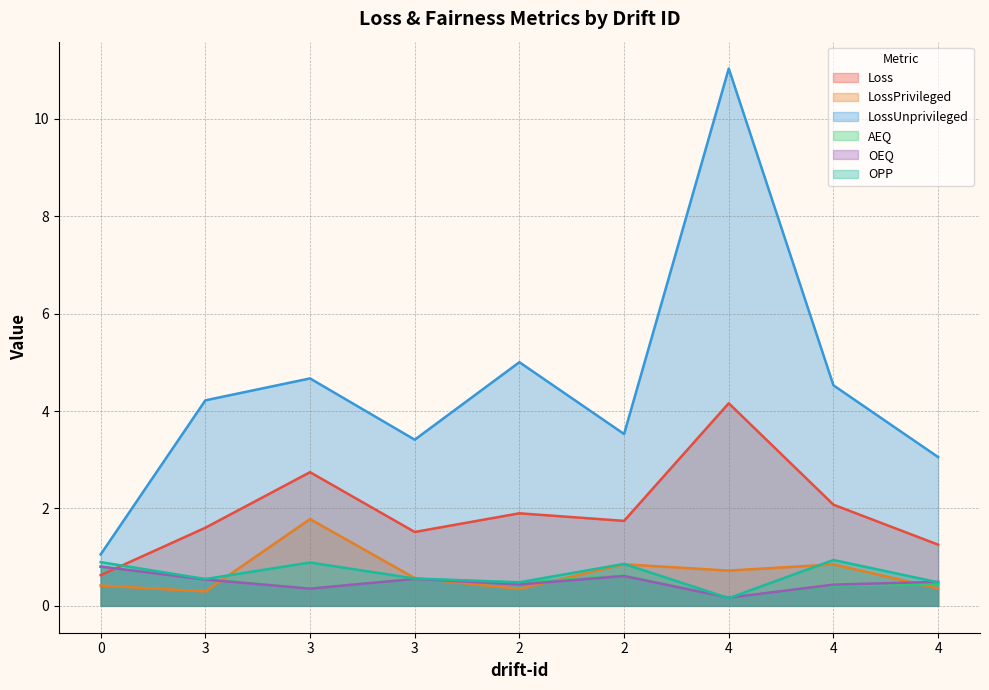

Reading left to right, extract all data points from this chart.

Loss: 0.6	1.6	2.7	1.5	1.9	1.7	4.2	2.1	1.3
LossPrivileged: 0.4	0.3	1.8	0.6	0.3	0.9	0.7	0.9	0.4
LossUnprivileged: 1.1	4.2	4.7	3.4	5.0	3.5	11.0	4.5	3.1
AEQ: 0.8	0.5	0.4	0.6	0.5	0.6	0.2	0.4	0.4
OEQ: 0.8	0.5	0.4	0.6	0.4	0.6	0.2	0.4	0.5
OPP: 0.9	0.6	0.9	0.6	0.5	0.9	0.2	0.9	0.5